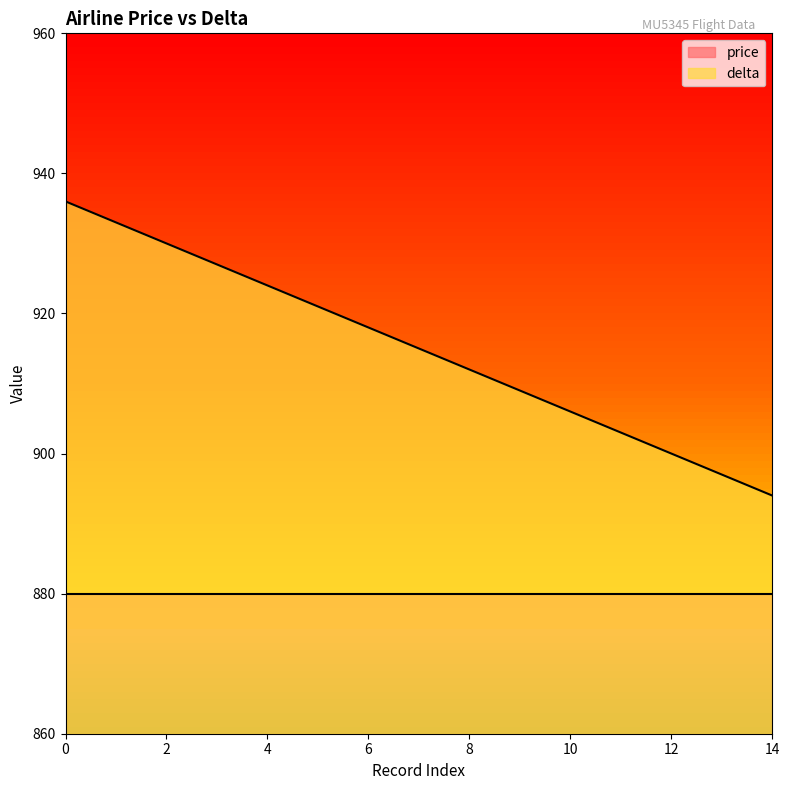

Rank the categories by value from highest to lowest.

0, 1, 2, 3, 4, 5, 6, 7, 8, 9, 10, 11, 12, 13, 14